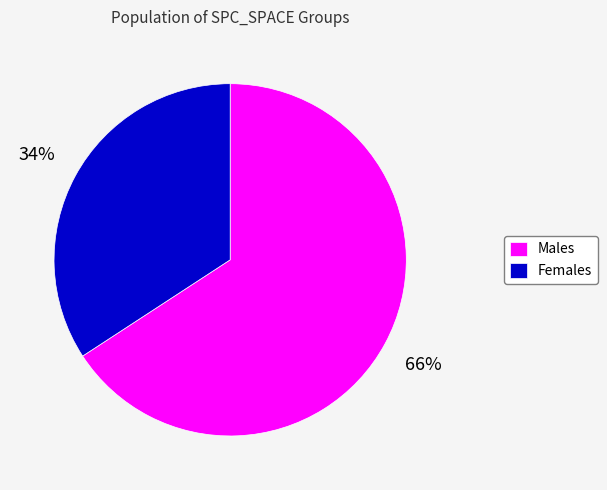

Is there any slice that represents more than half of the pie?

Yes